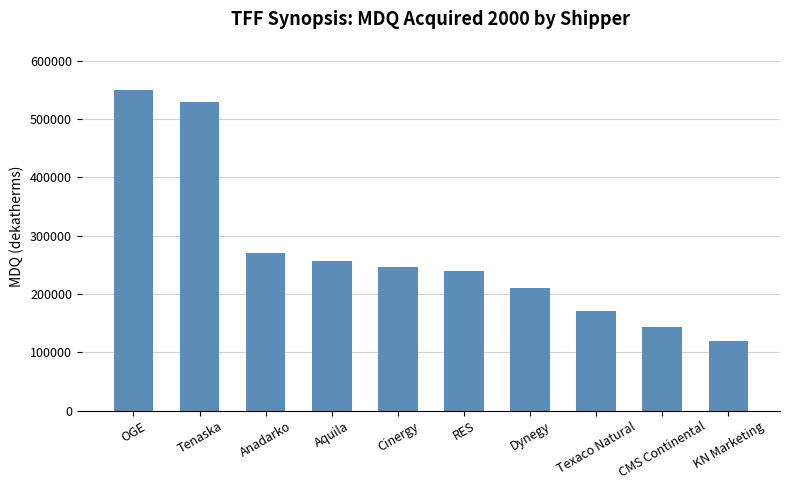

How many bars are there in total?

10